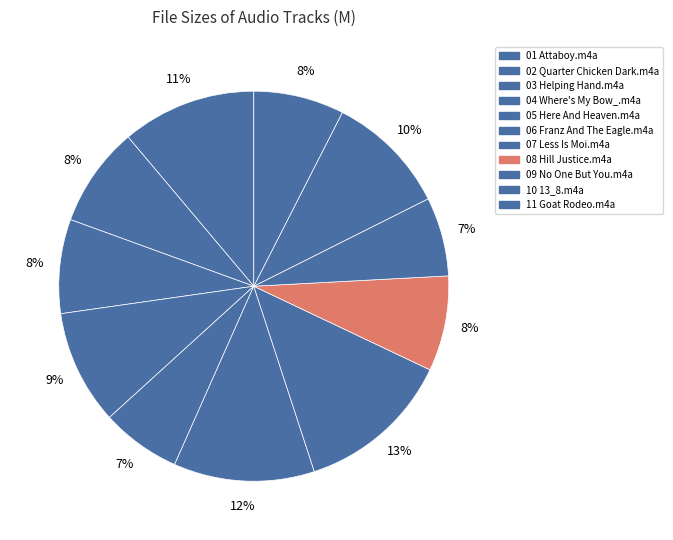

How many slices are in this pie chart?

11